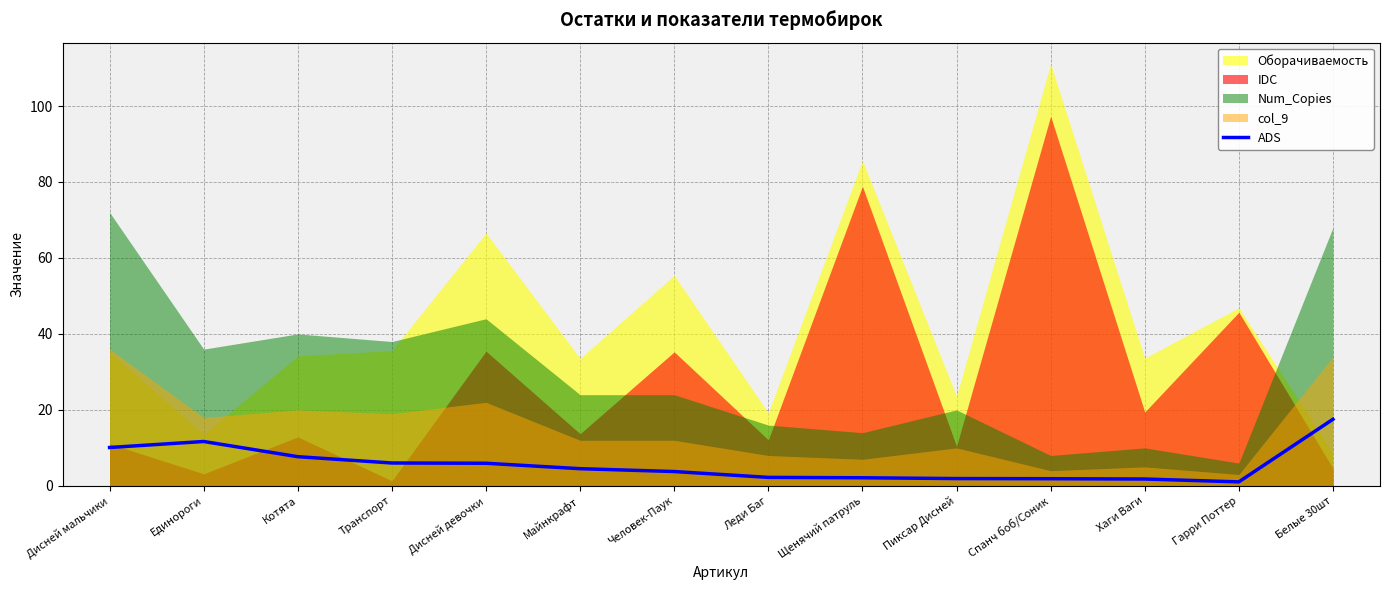

The chart shows a value of 3.1 at Хаги Ваги. True or false?

False